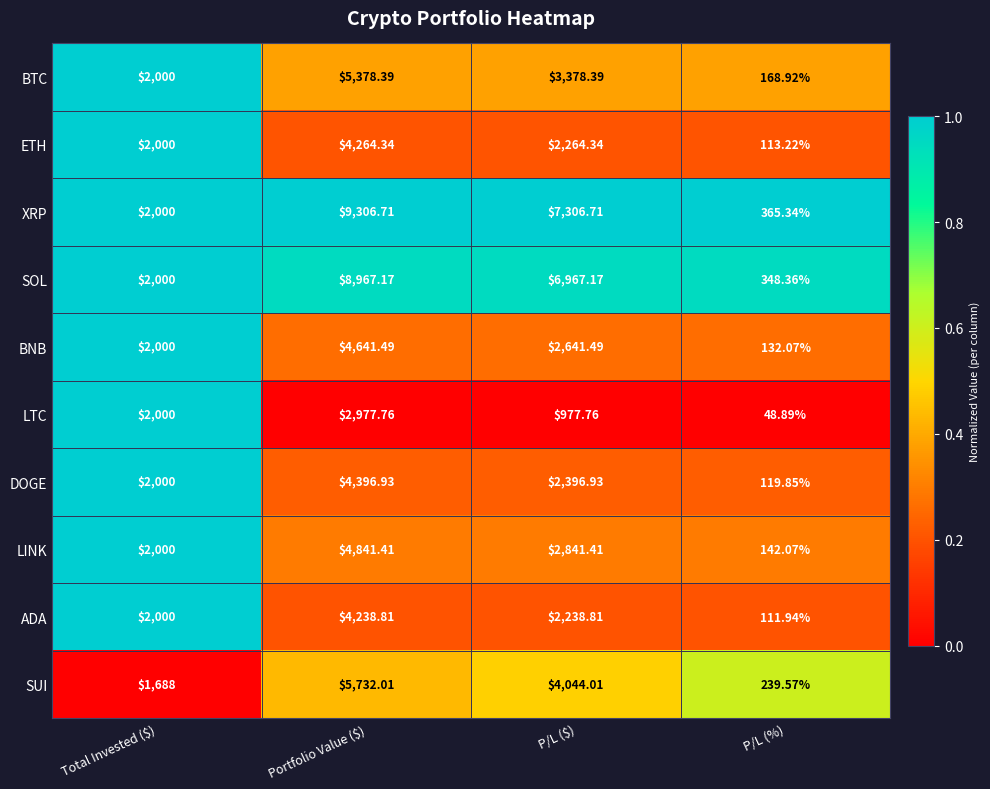

At which label is ETH closest to 2188?

P/L ($)